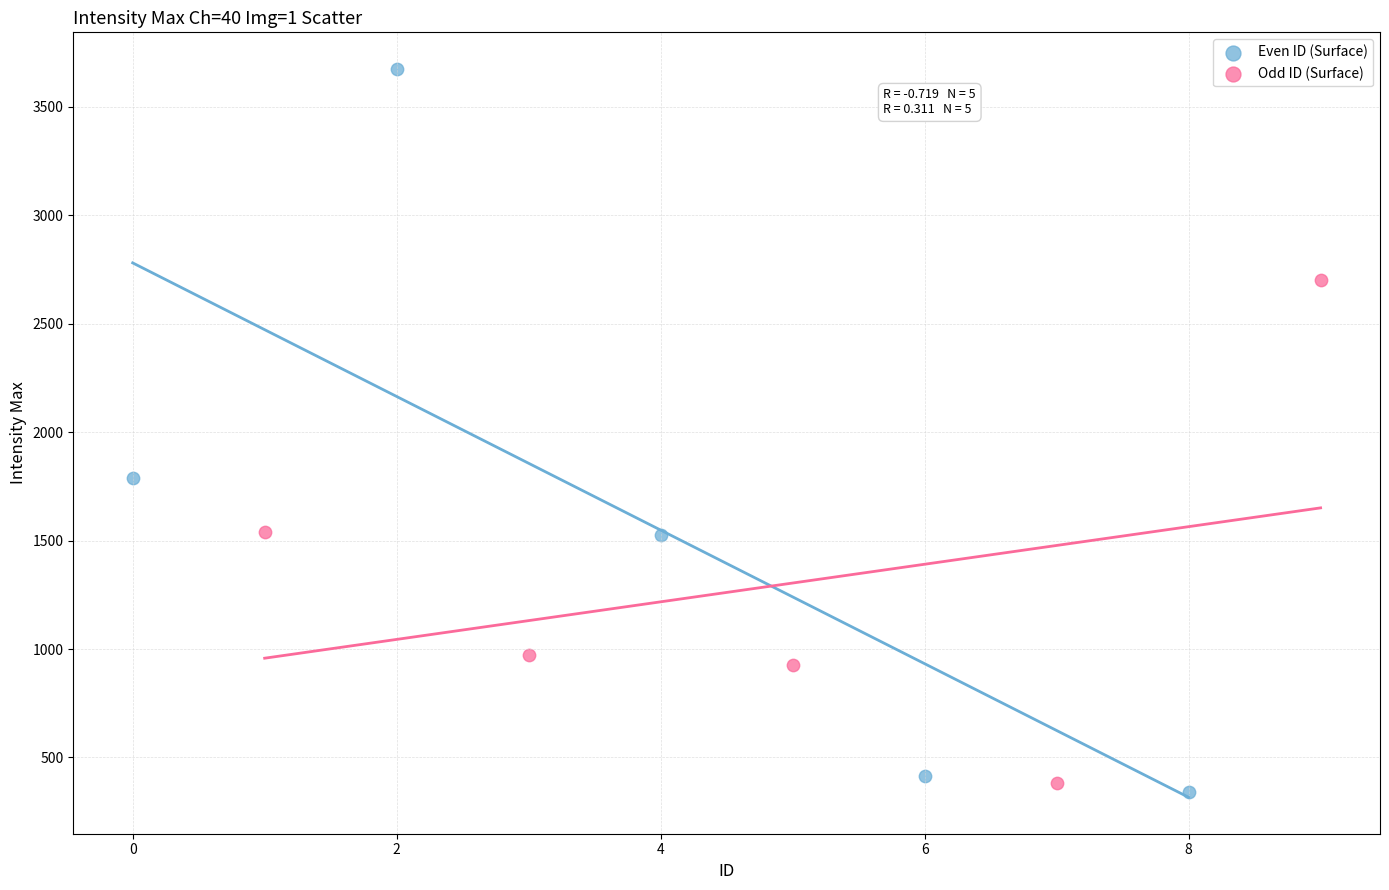

Which series reaches the maximum Y coordinate?

Even ID (Surface)